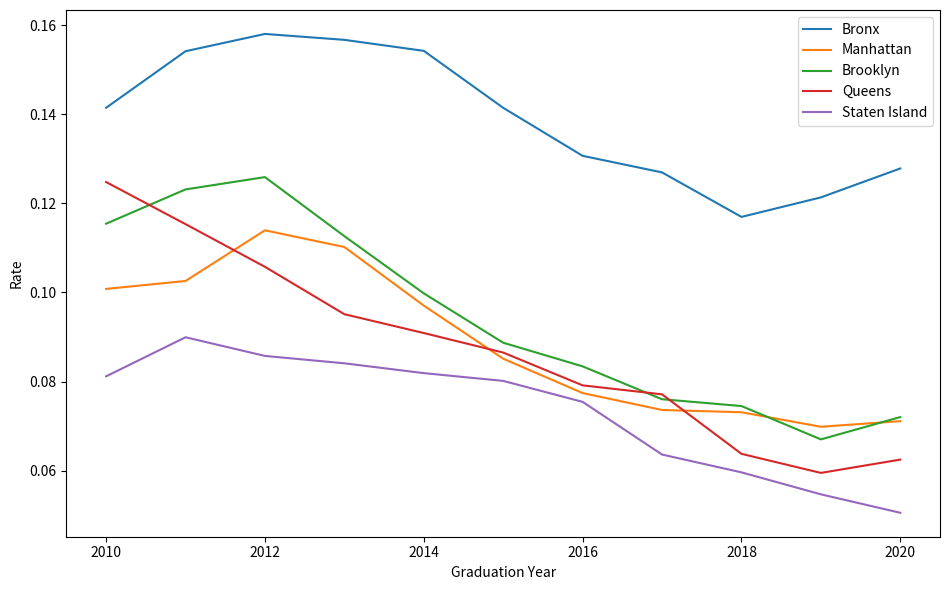

What are all the series names shown in the legend?

Bronx, Manhattan, Brooklyn, Queens, Staten Island